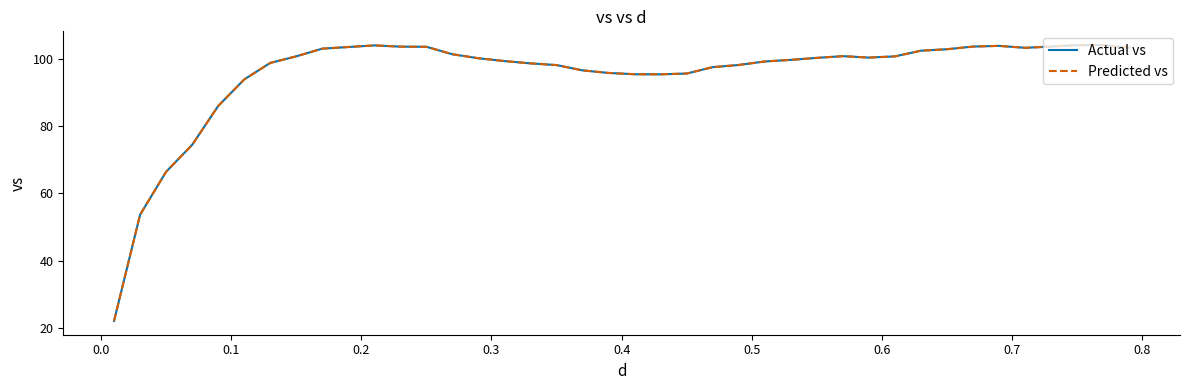

What is the highest value of the Predicted vs series?

104.2